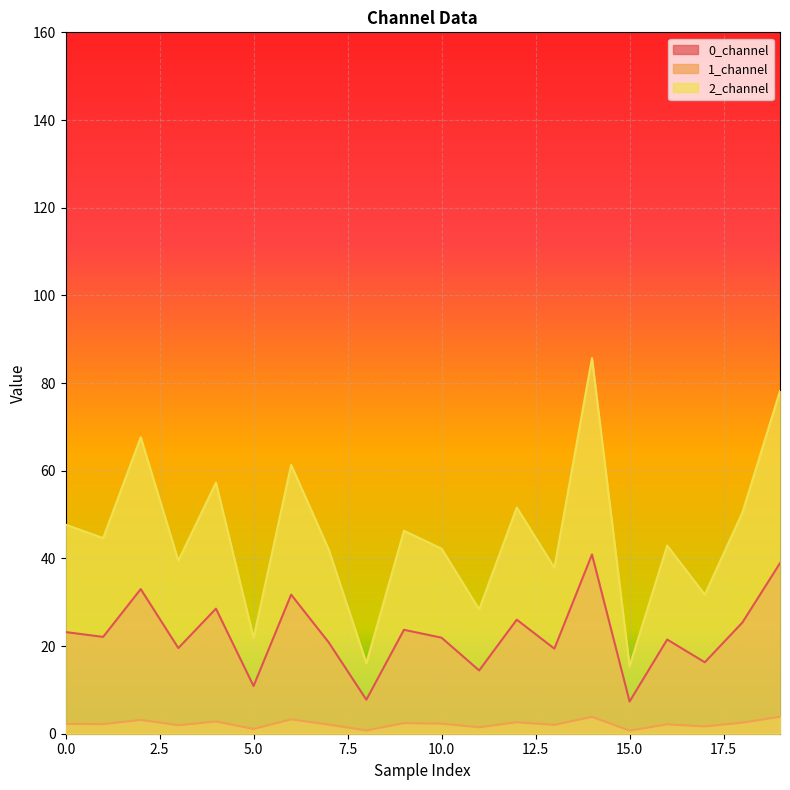

True or false: 1_channel has a value of 1.9 at 19.

False